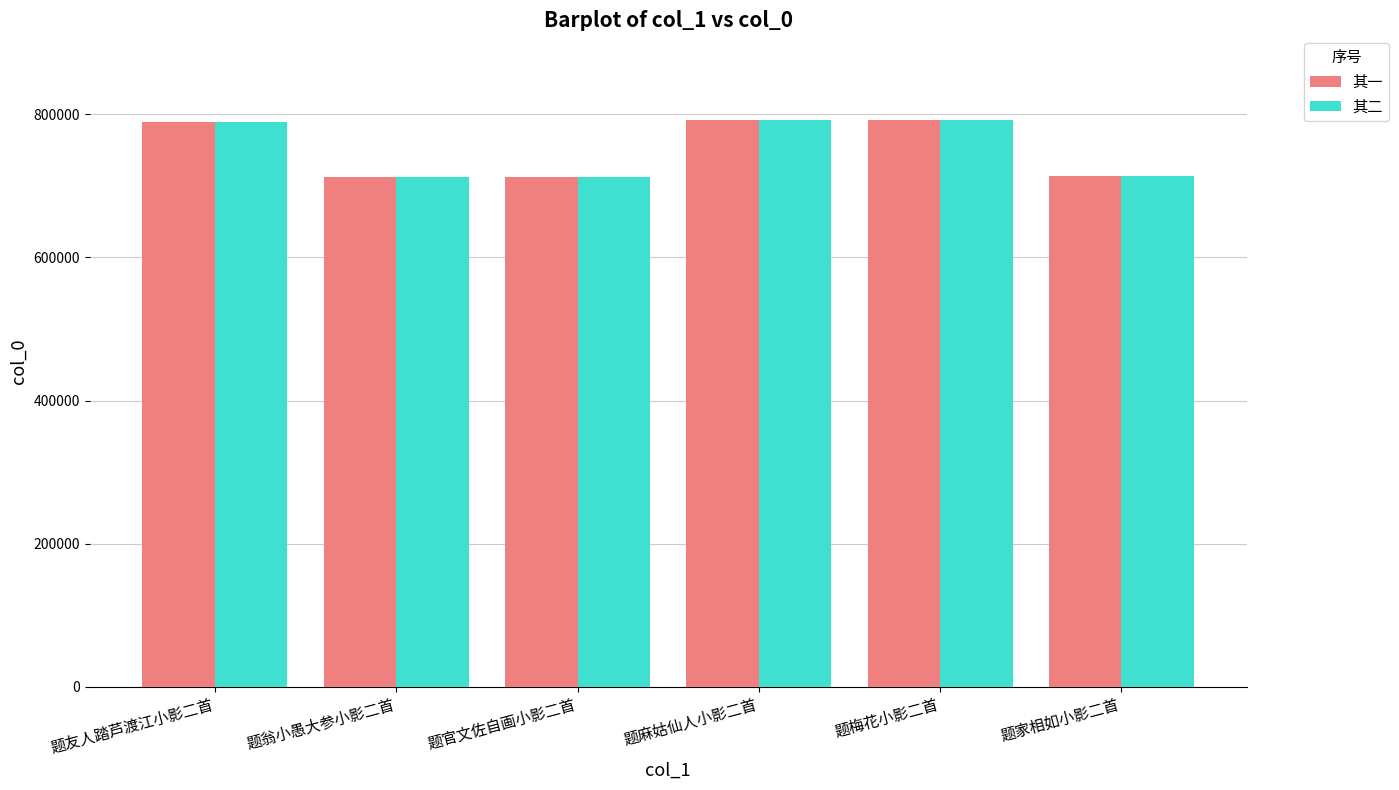

What is the total value across all series at 题家相如小影二首?

1426313